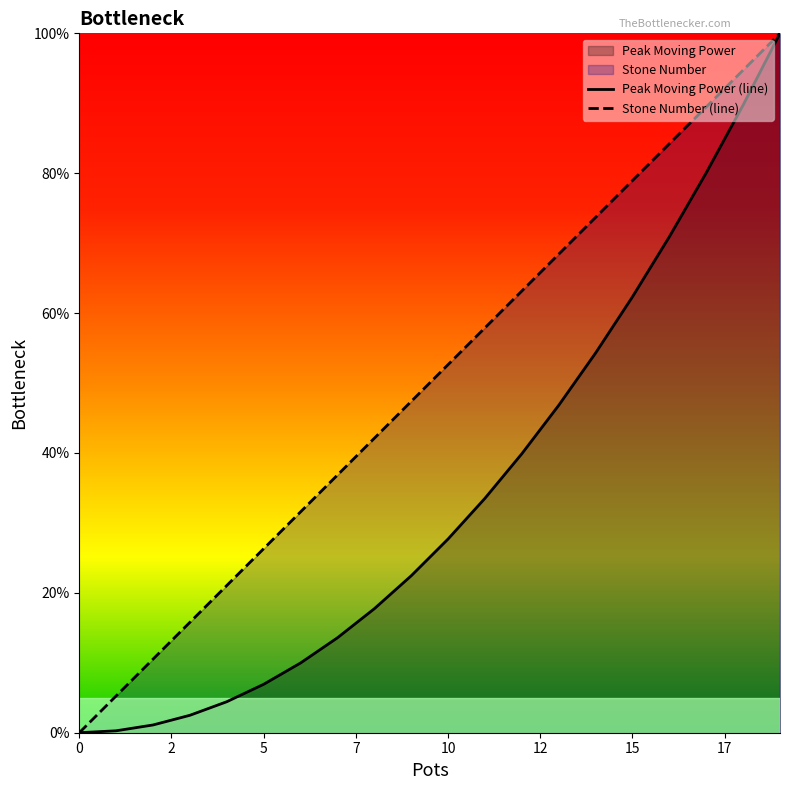

Which series has the largest total across all categories?

Stone Number (line)